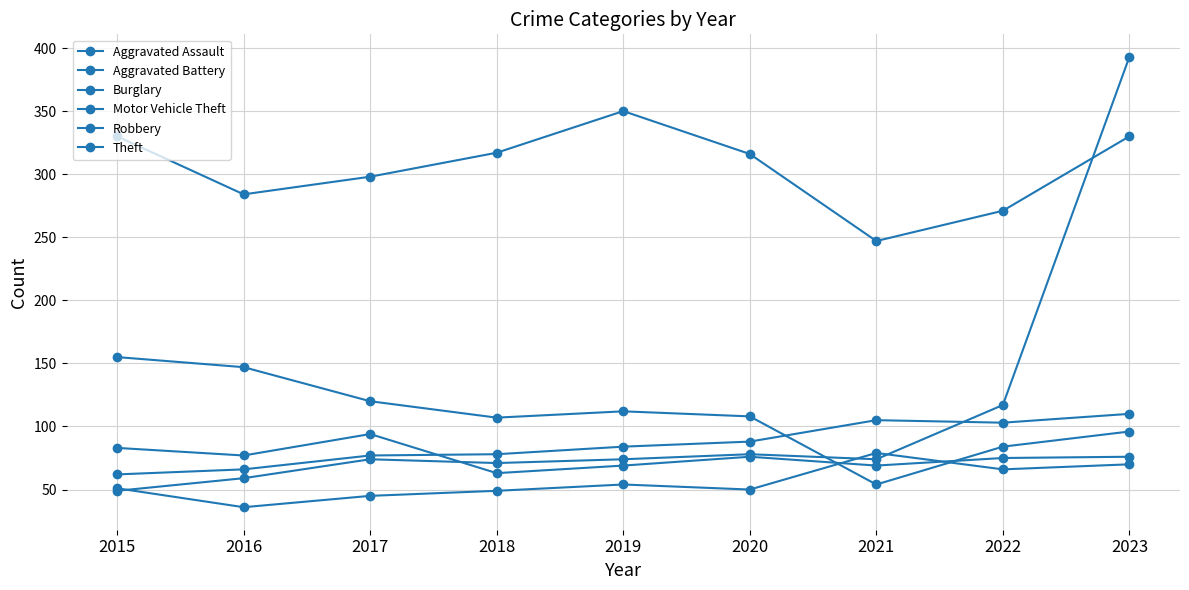

What is the greatest value displayed?

393